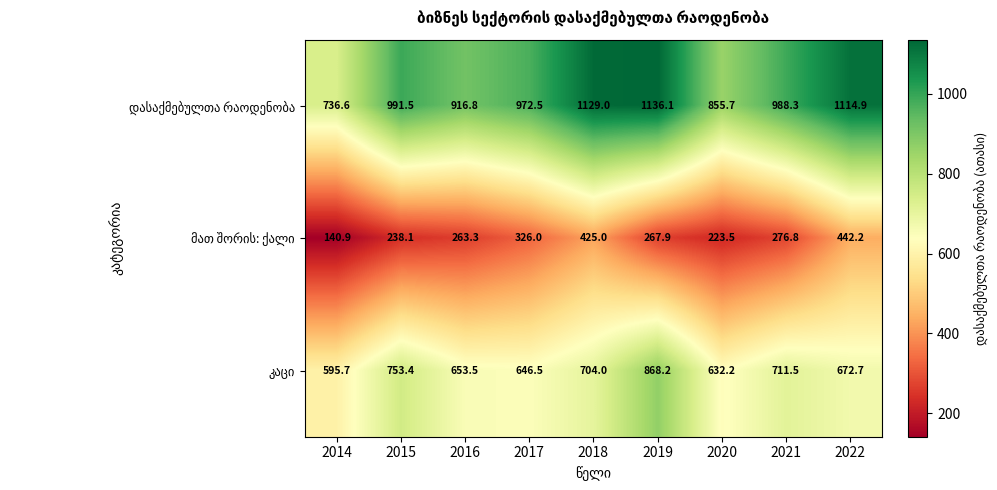

At how many categories does at least one series exceed 834?

8